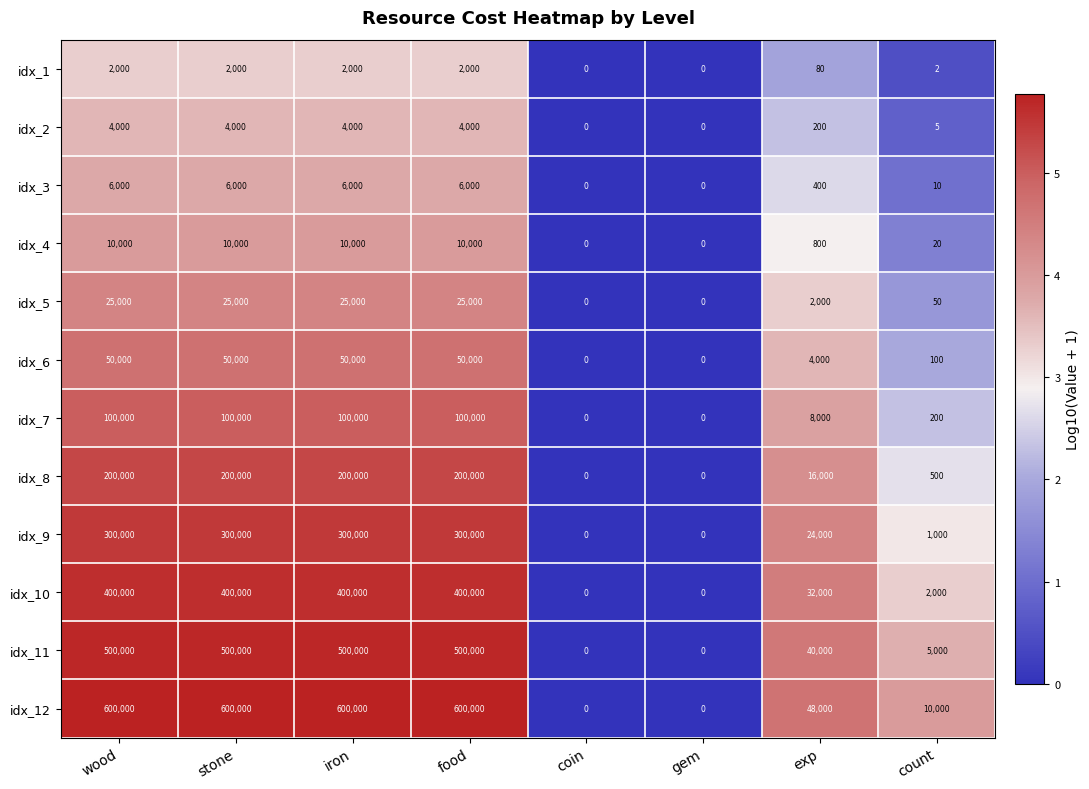

Where is idx_2 nearest to the value 2000?

exp